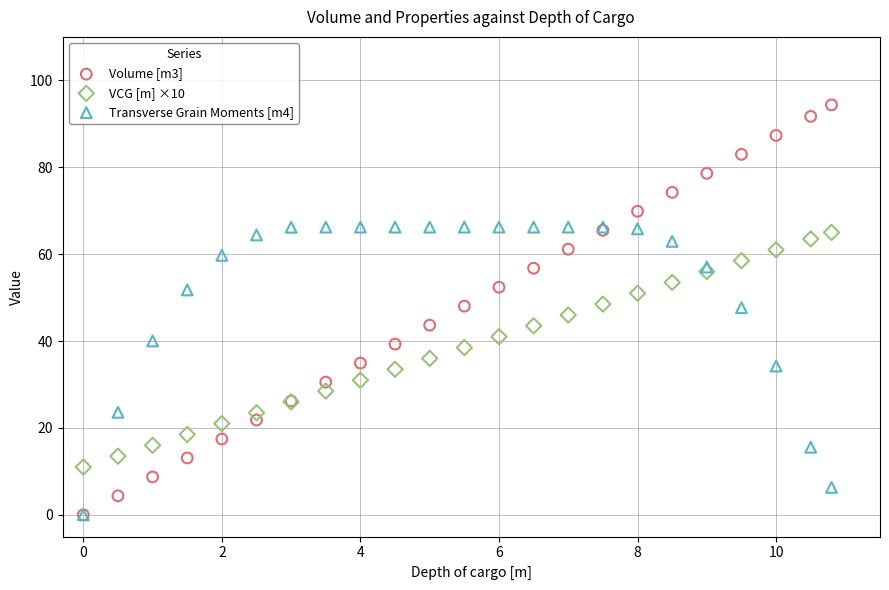

What are all the series names shown in the legend?

Volume [m3], VCG [m] ×10, Transverse Grain Moments [m4]